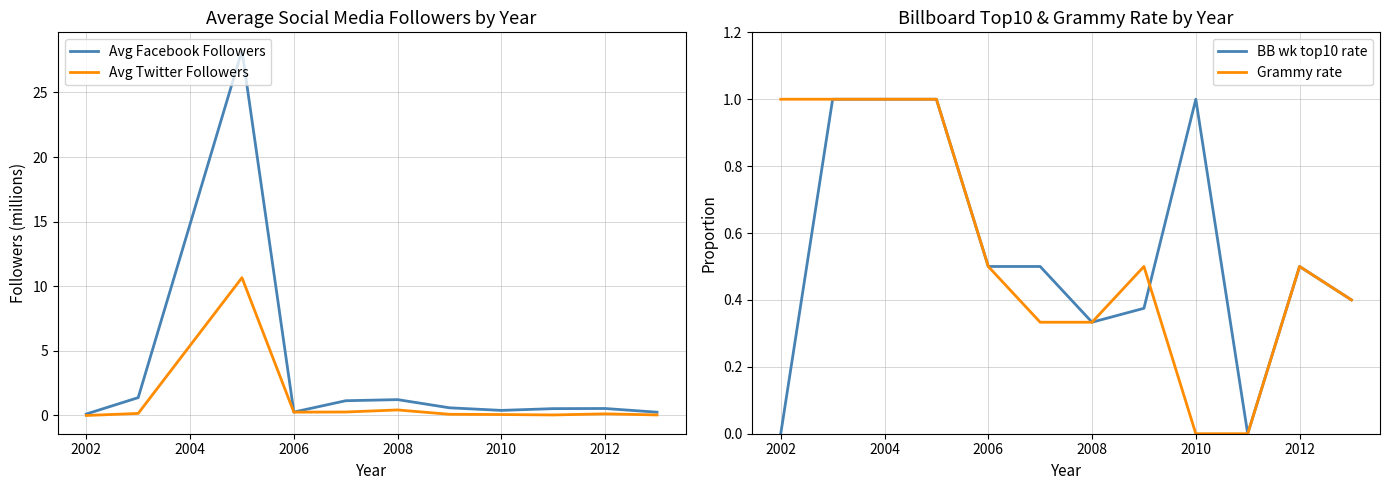

How many intersections are there between BB wk top10 rate and Grammy rate?

1